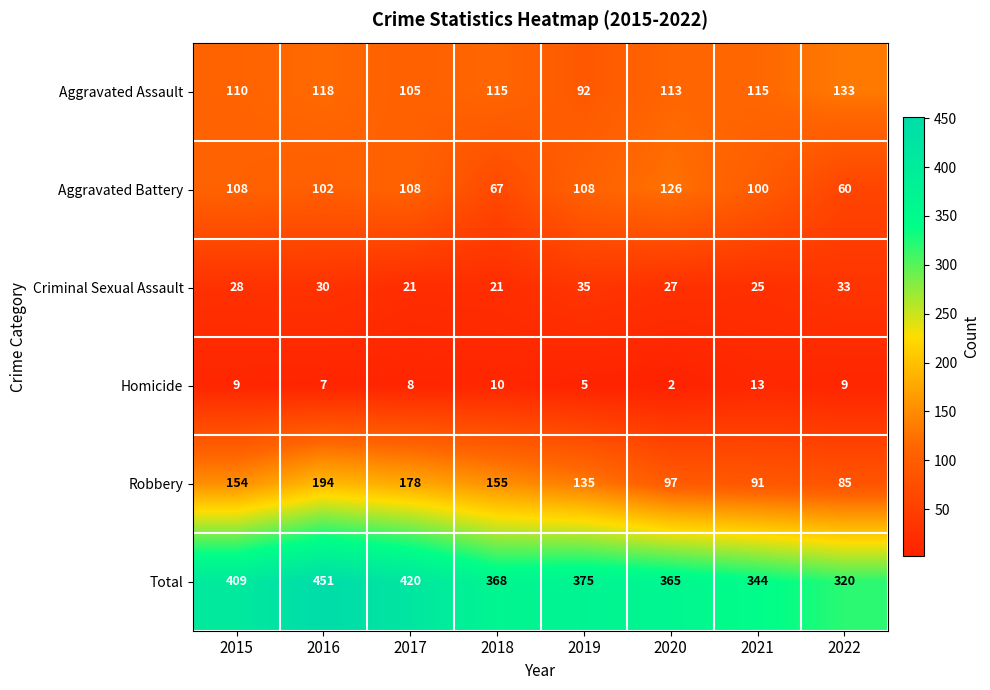

Where is Criminal Sexual Assault nearest to the value 28?

2015